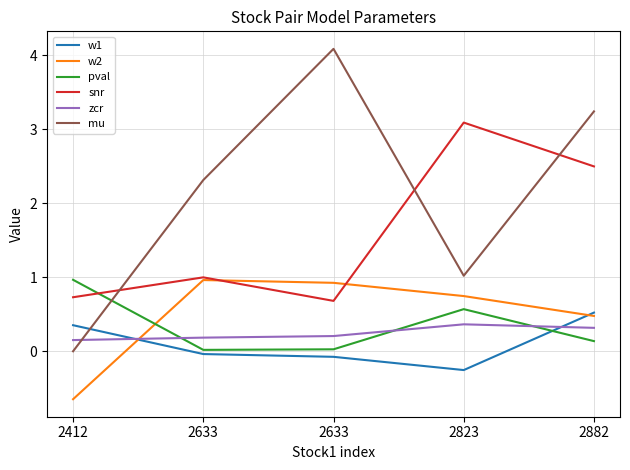

True or false: mu has more than 1 interior local peaks.

False